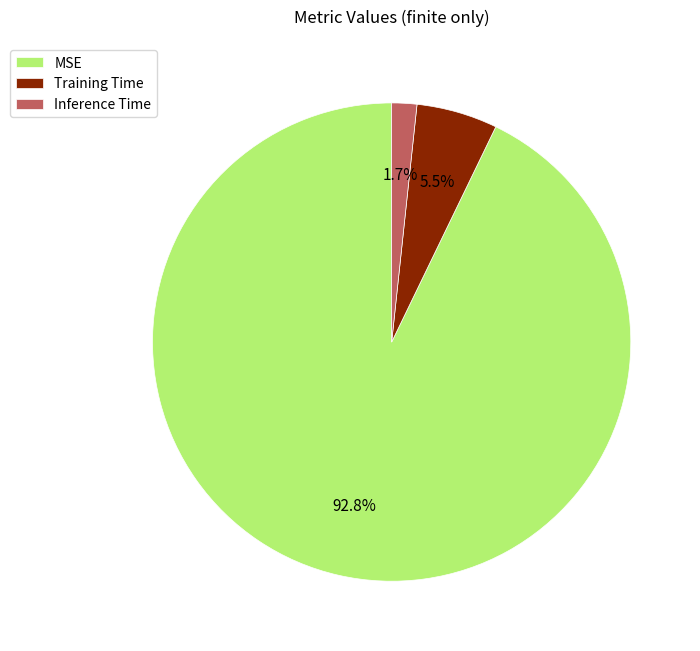

What is the largest slice in the pie chart?

MSE